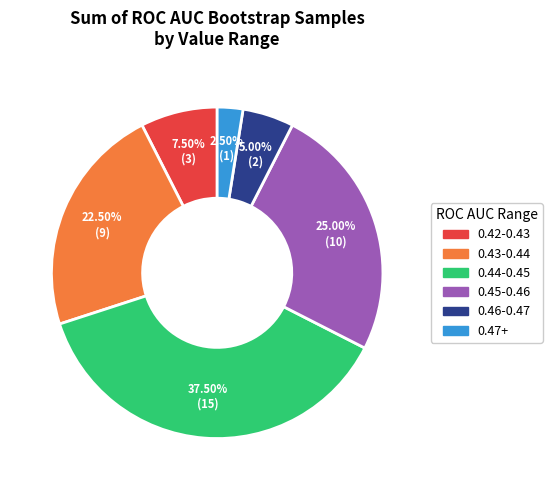

Is there a majority slice in this chart?

No